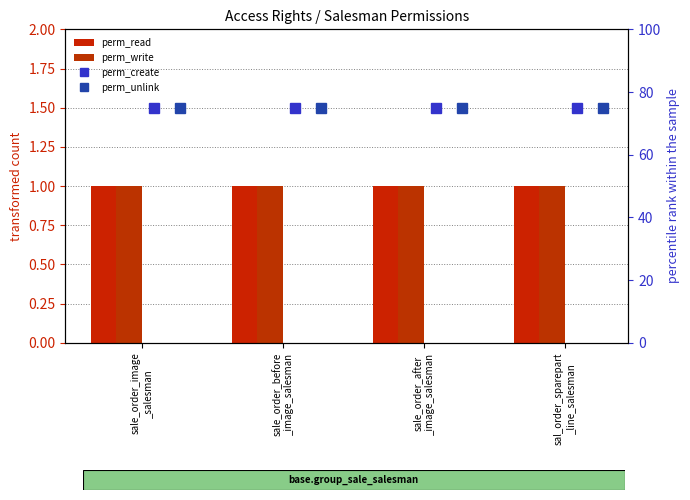

What is the sum of the perm_create values at sale_order_after
_image_salesman and sal_order_sparepart
_line_salesman?

150